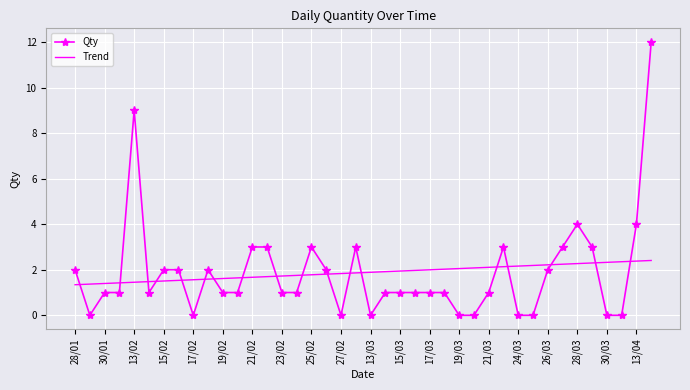

What is the highest value of the Qty series?

12.0